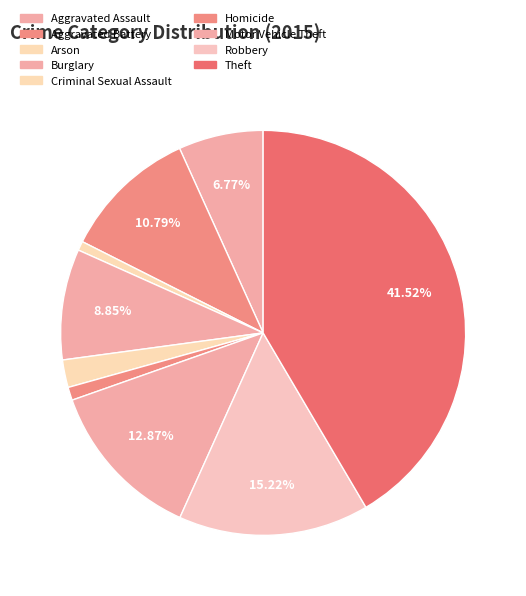

Approximately how many times larger is the value at Homicide compared to Arson?

1.4